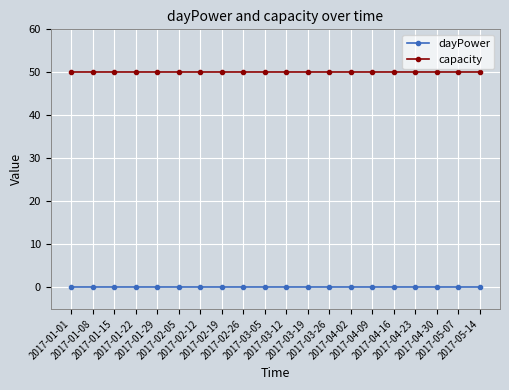

Rank the series by their average value, from highest to lowest.

capacity, dayPower